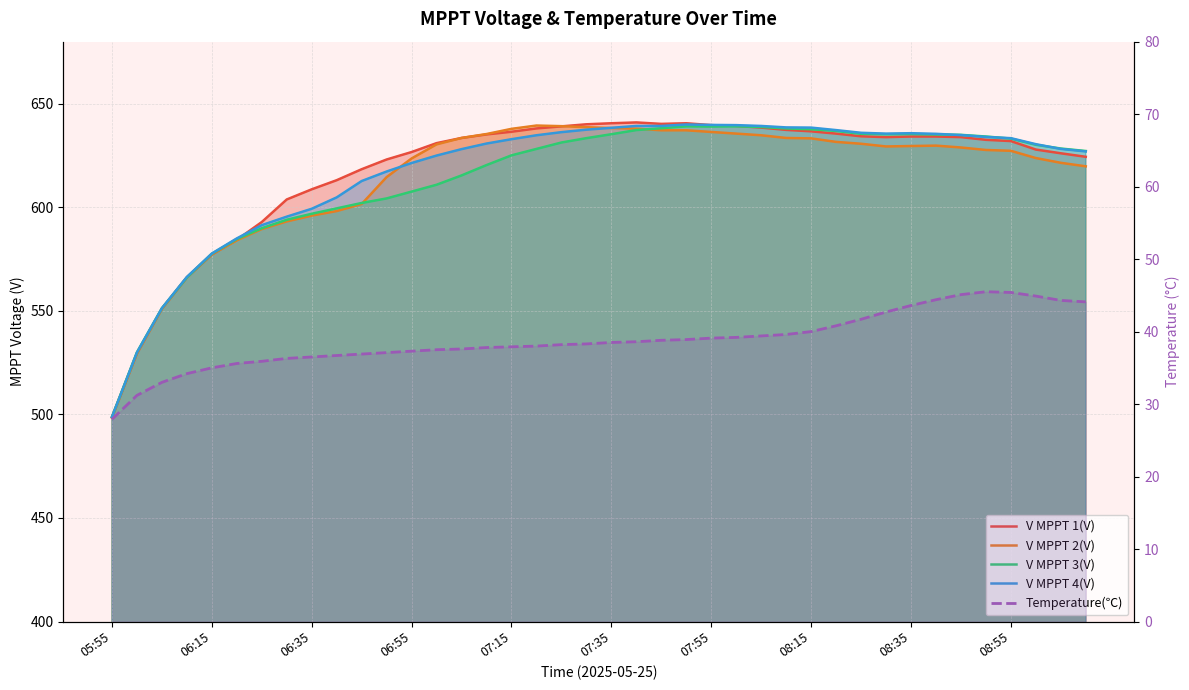

What is the difference between the maximum and minimum values in the V MPPT 4(V) series?

141.2